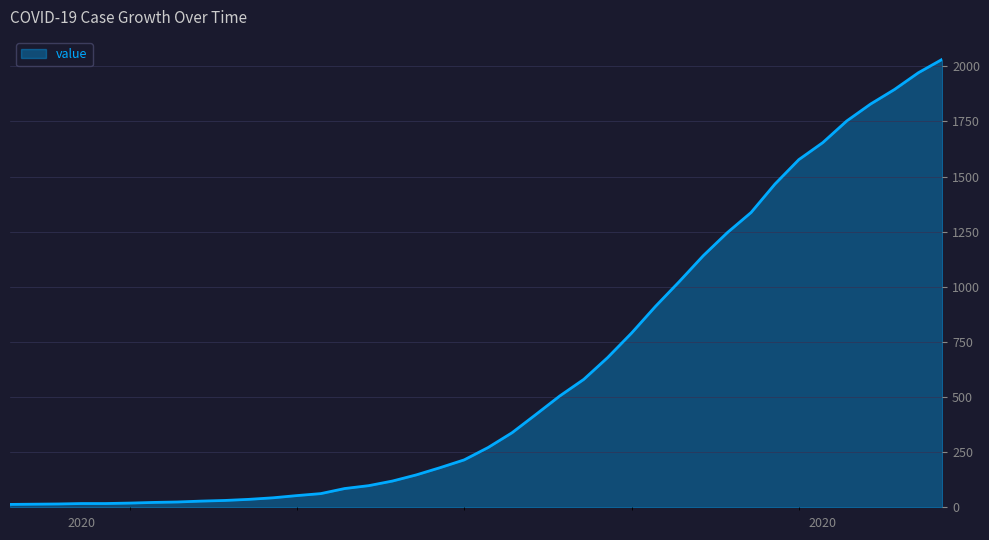

What is the smallest value displayed?

13